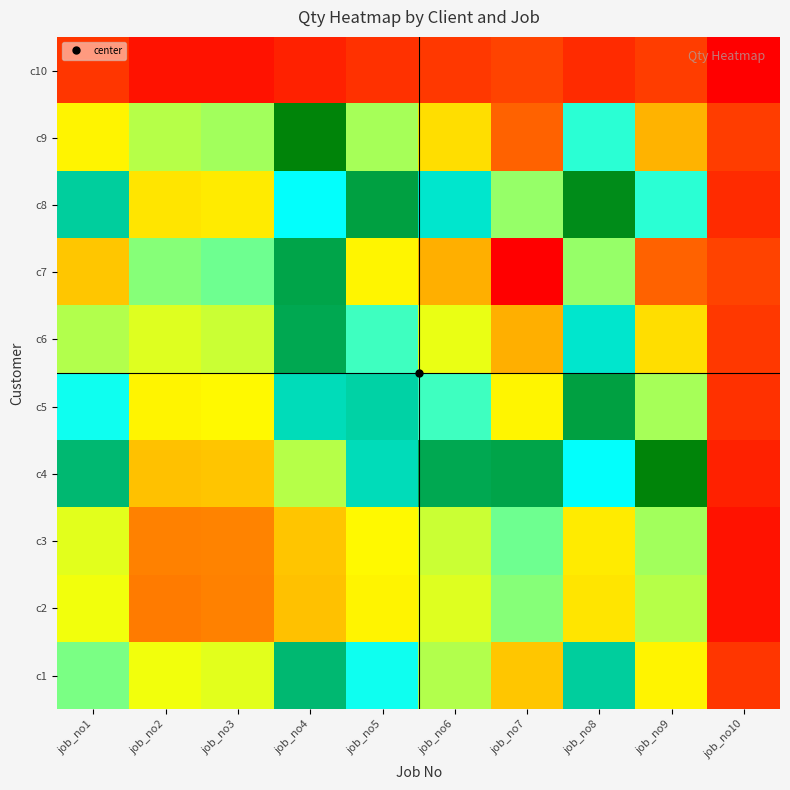

At job_no3, list the series in order from smallest to largest.

c10, c2, c3, c4, c8, c5, c1, c6, c9, c7